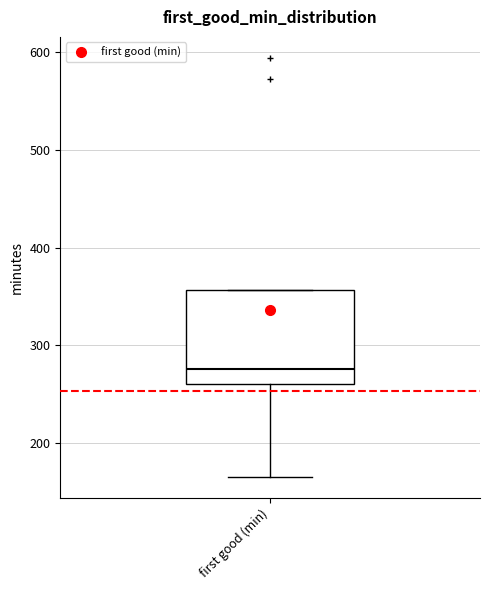

Transcribe this box plot: give where the median line is, the range the box spans, and where the two whiskers end, as read against the y-axis. The values are not printed on the chart, so give them approximately, as read against the axis.

median 280, box 260 to 360, whiskers 170 to 360